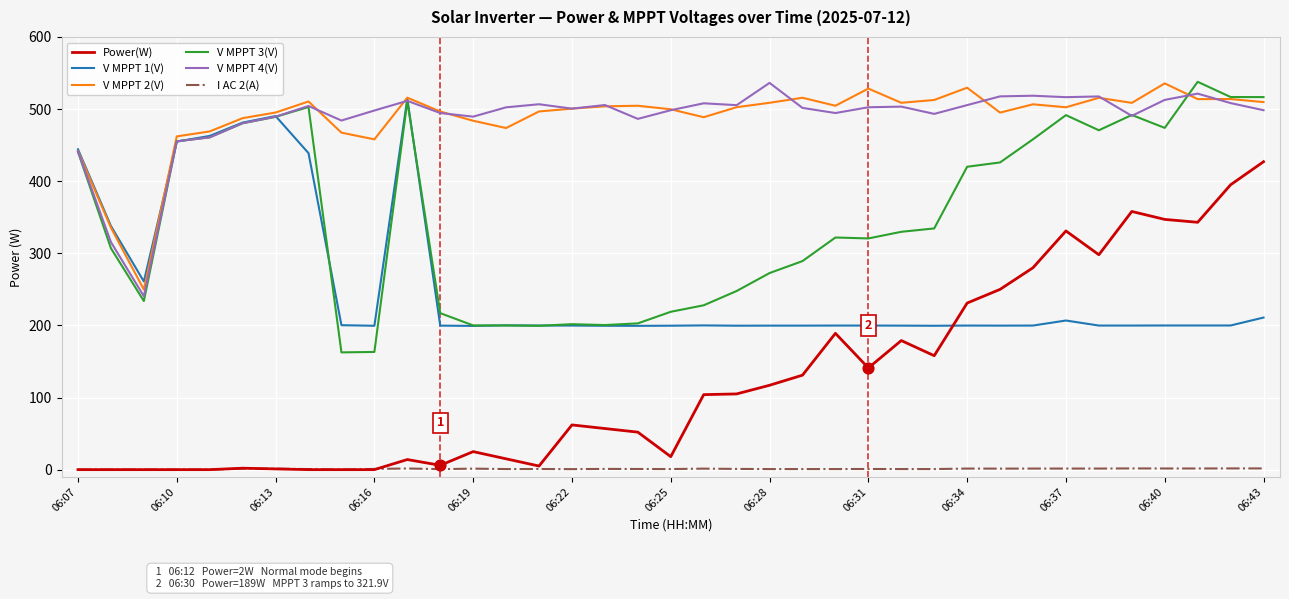

What is the greatest value displayed?

537.8